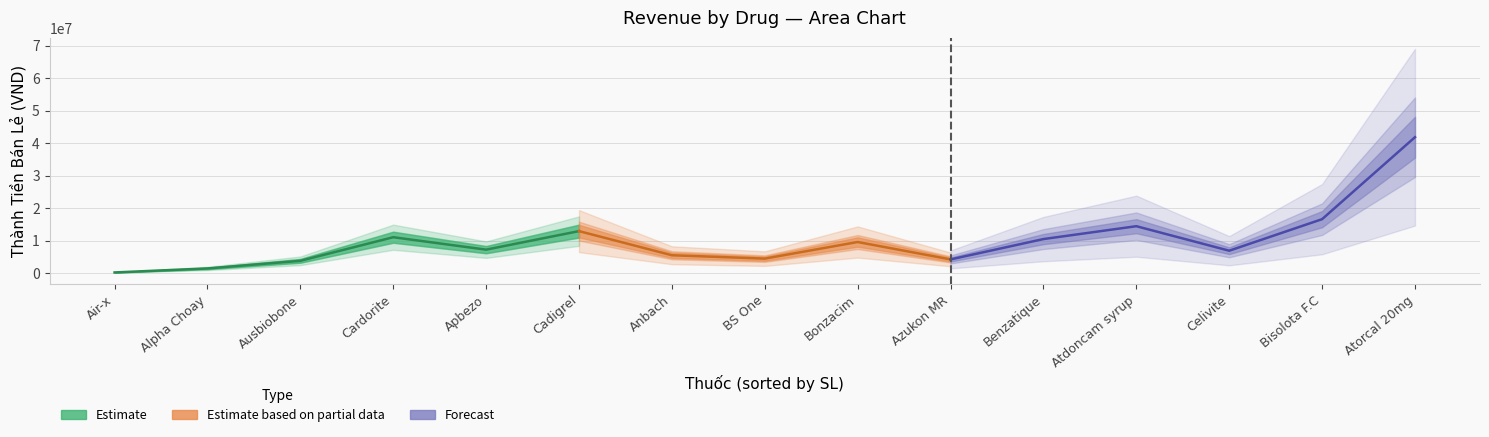

What is the total value across all series at Alpha Choay?

1459726